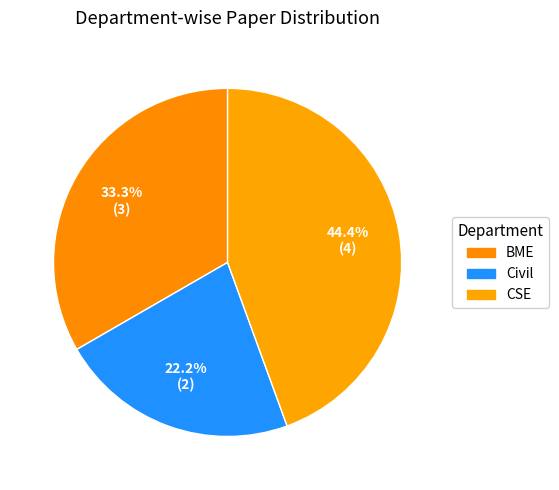

How many slices are in this pie chart?

3